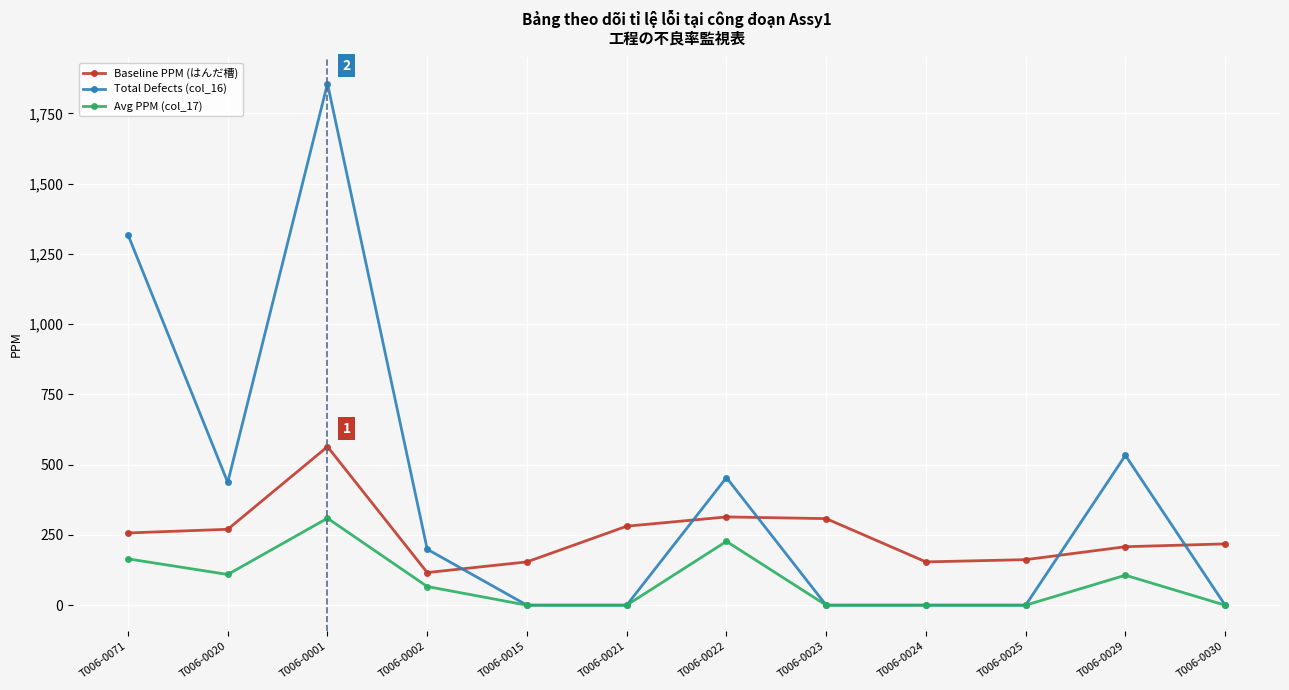

The value of Baseline PPM (はんだ槽) at T006-0020 is 270.0. True or false?

True